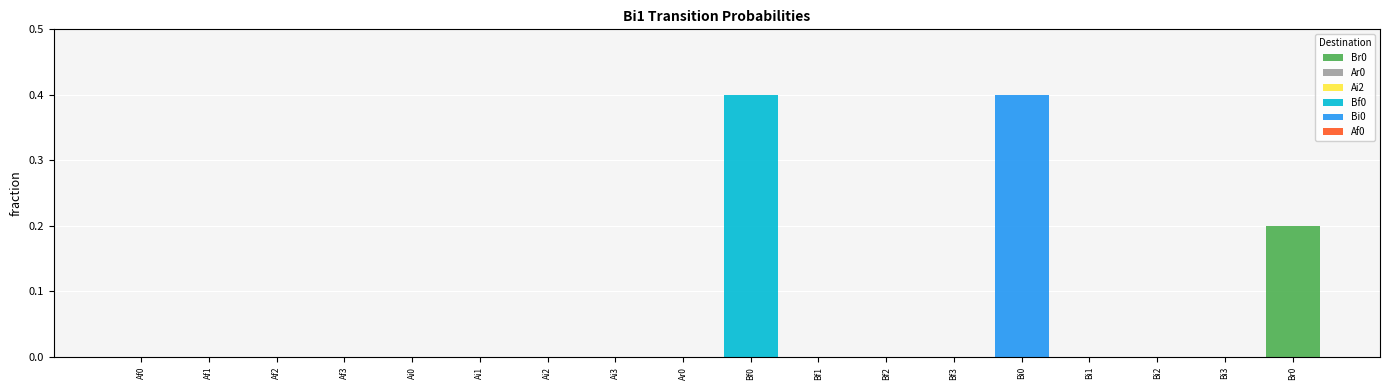

Rank the series by their maximum value, from highest to lowest.

Bf0, Bi0, Br0, Ar0, Ai2, Af0